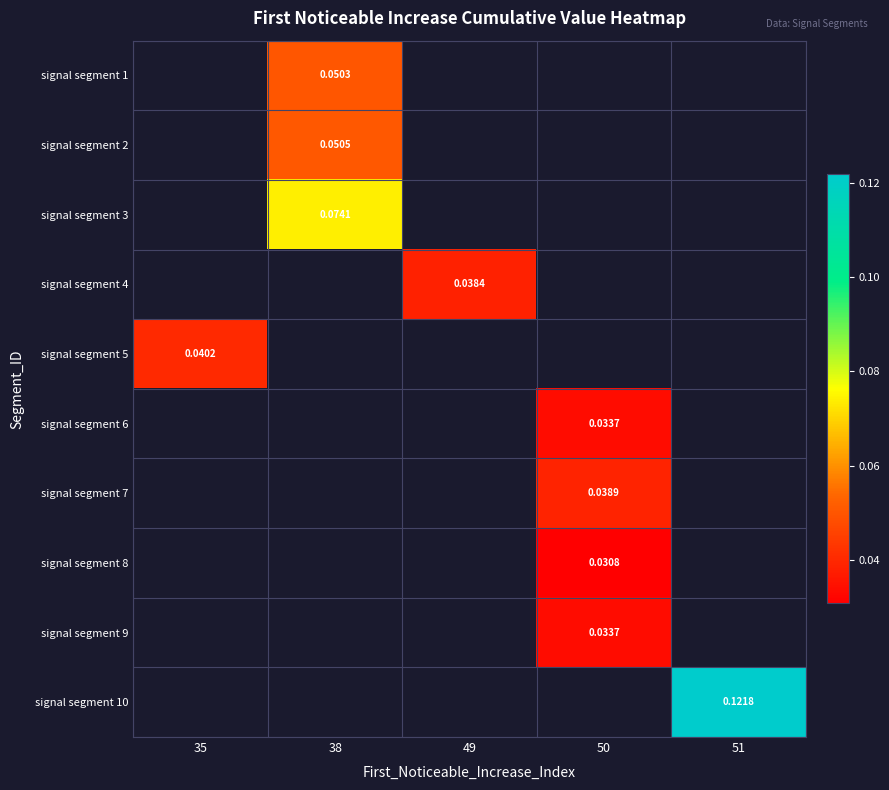

What is the maximum value shown in the chart?

0.1